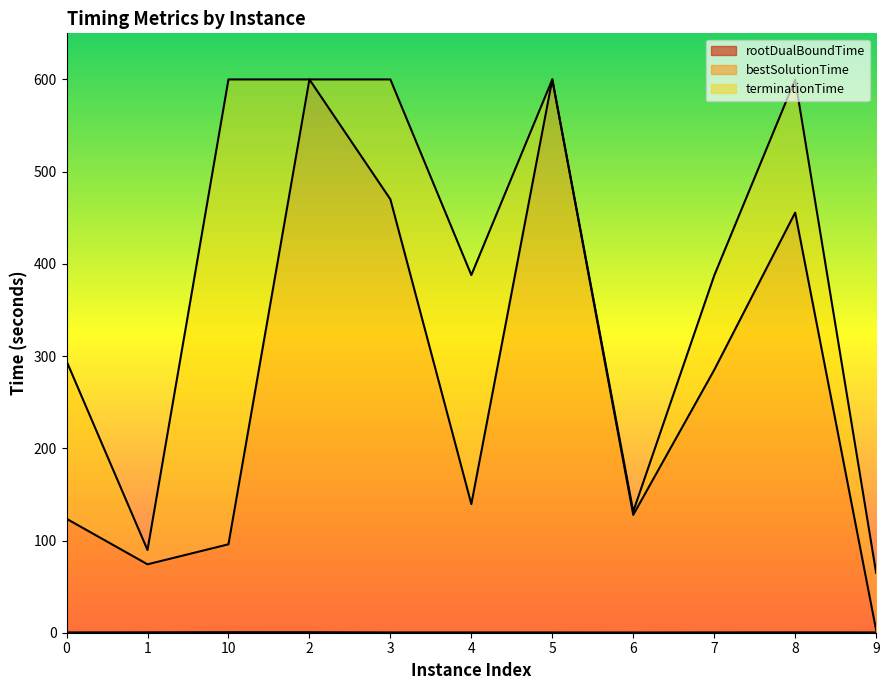

How many lines are shown in the chart?

3